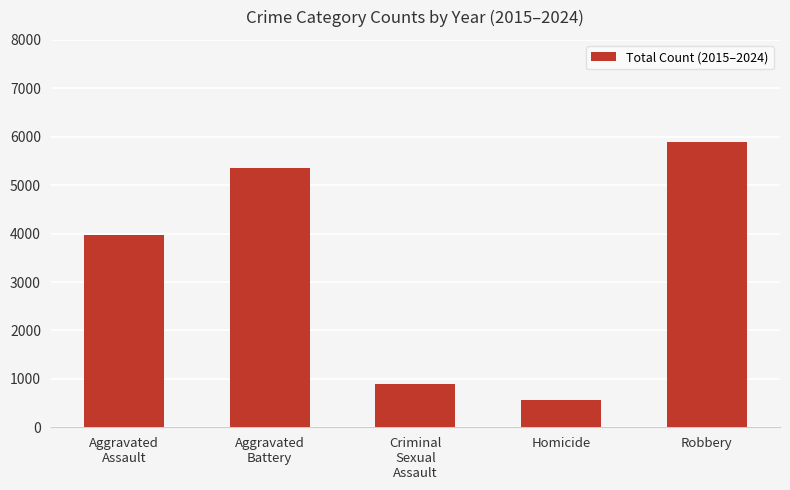

What is the label of the 1st bar from the right?

Robbery